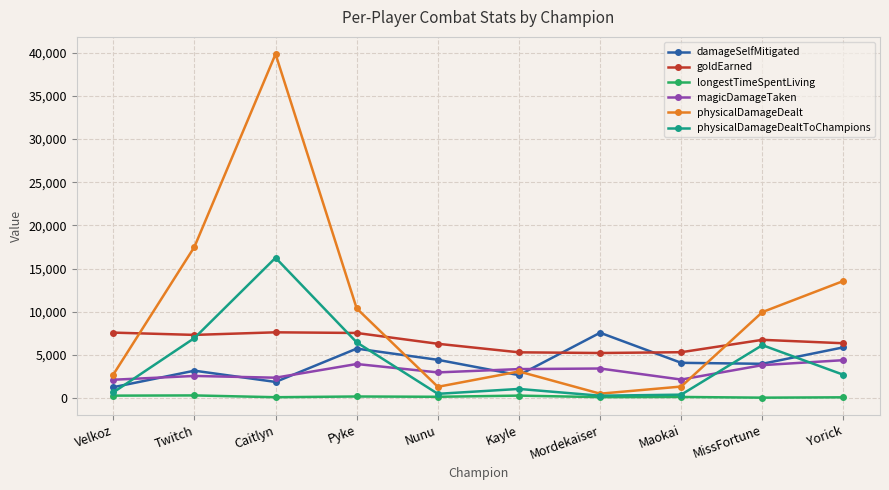

At which category does the chart reach its peak across all series?

Caitlyn